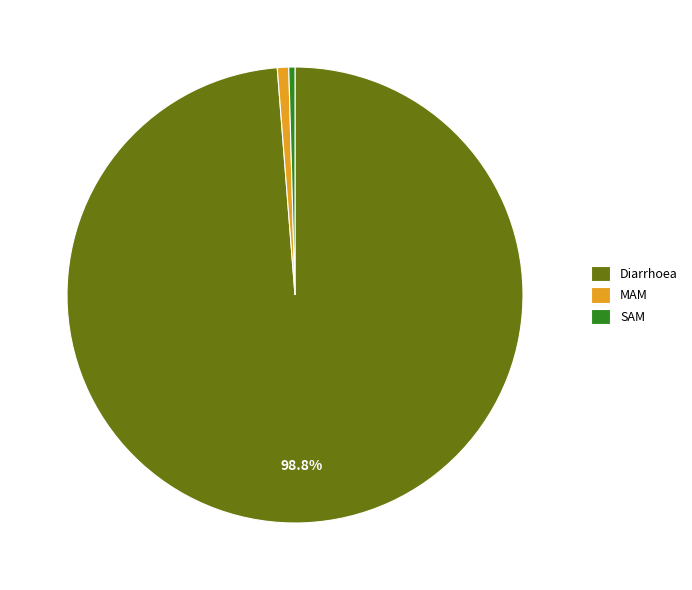

How many slices are in this pie chart?

3